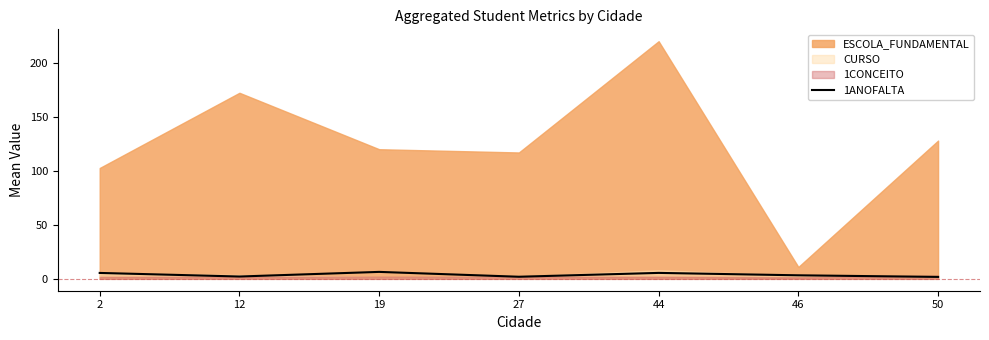

Is it true that 1ANOFALTA equals 1.9 at 27?

True